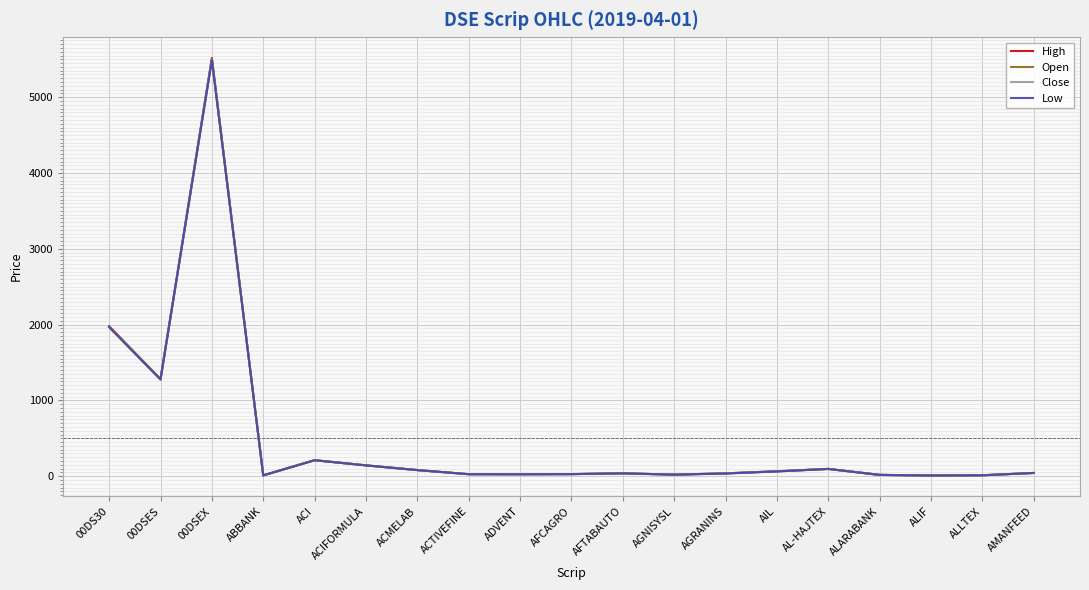

True or false: Close and High intersect in this chart.

False